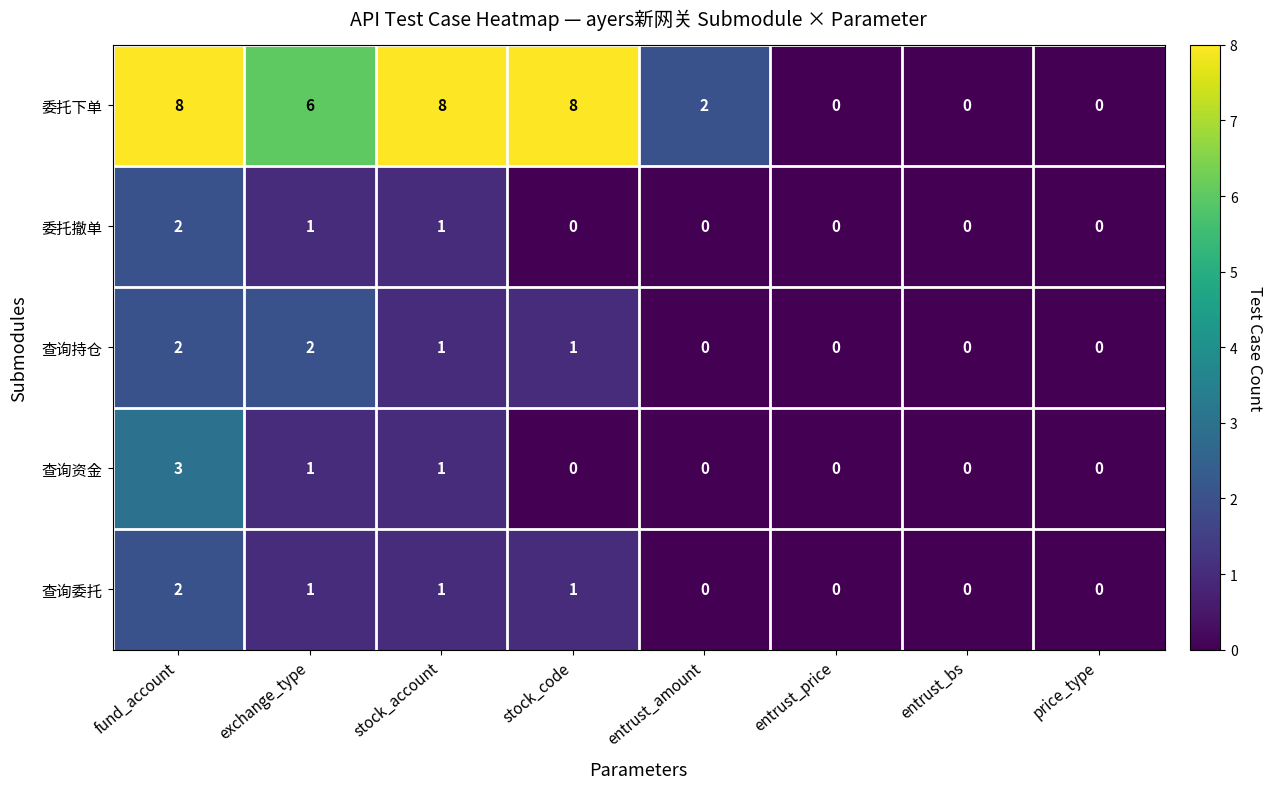

Which series changed the most between stock_account and entrust_bs?

委托下单